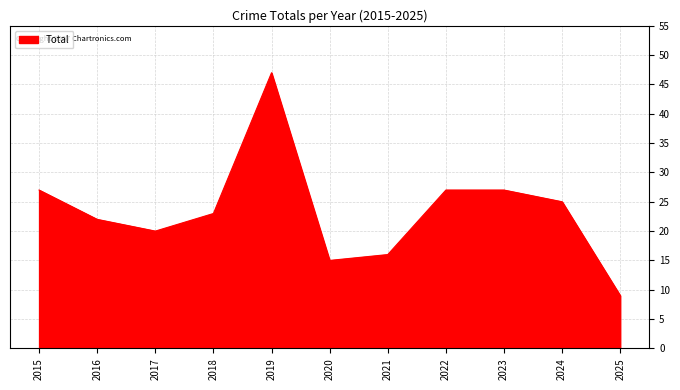

The chart shows a value of 9 at 2025. True or false?

True